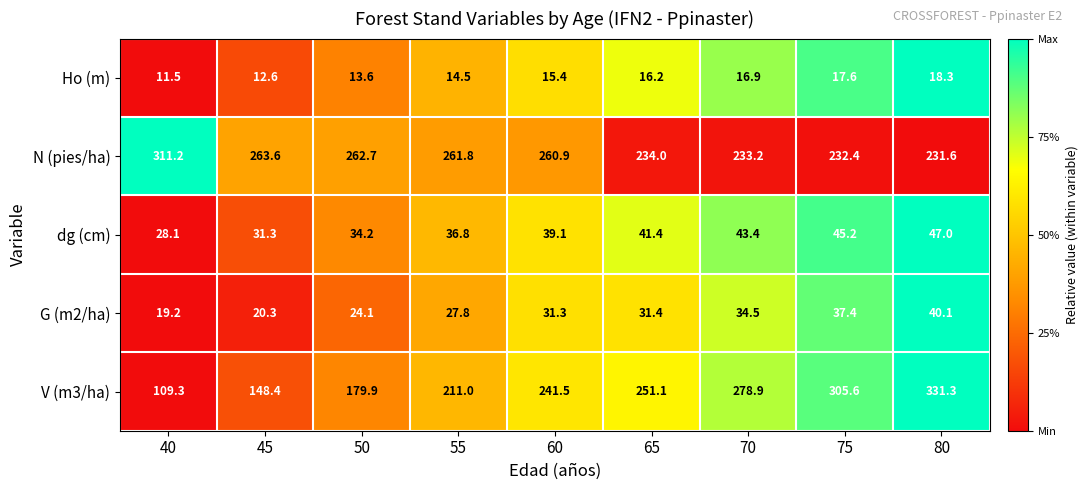

Which category has the highest value across all series?

80